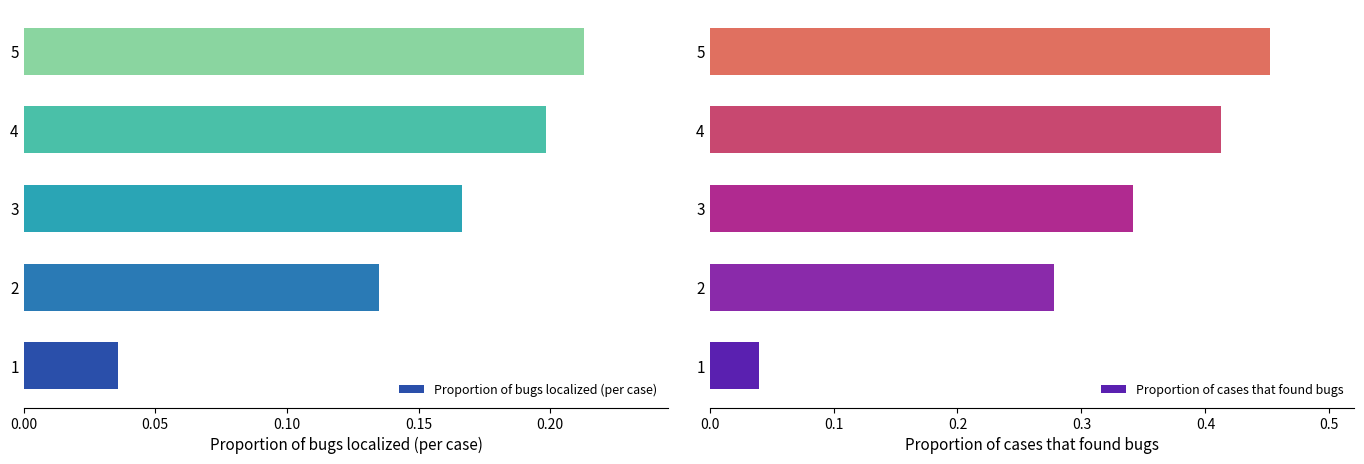

True or false: Proportion of cases that found bugs has a value of 0.8 at 5.

False